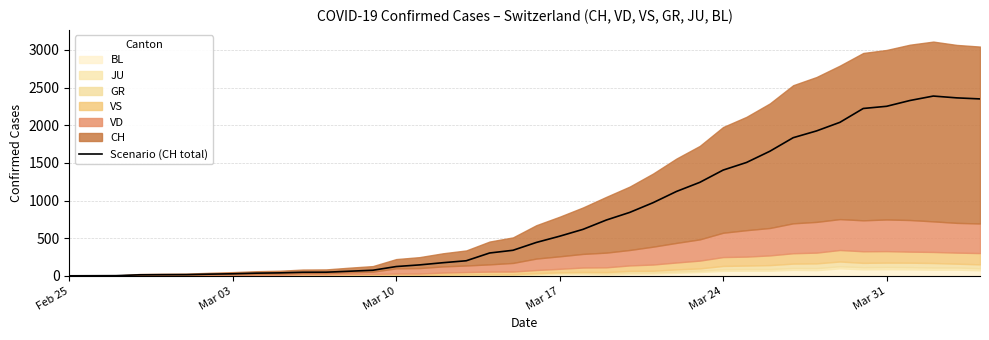

The value of Scenario (CH total) at Mar 24 is 1404. True or false?

True